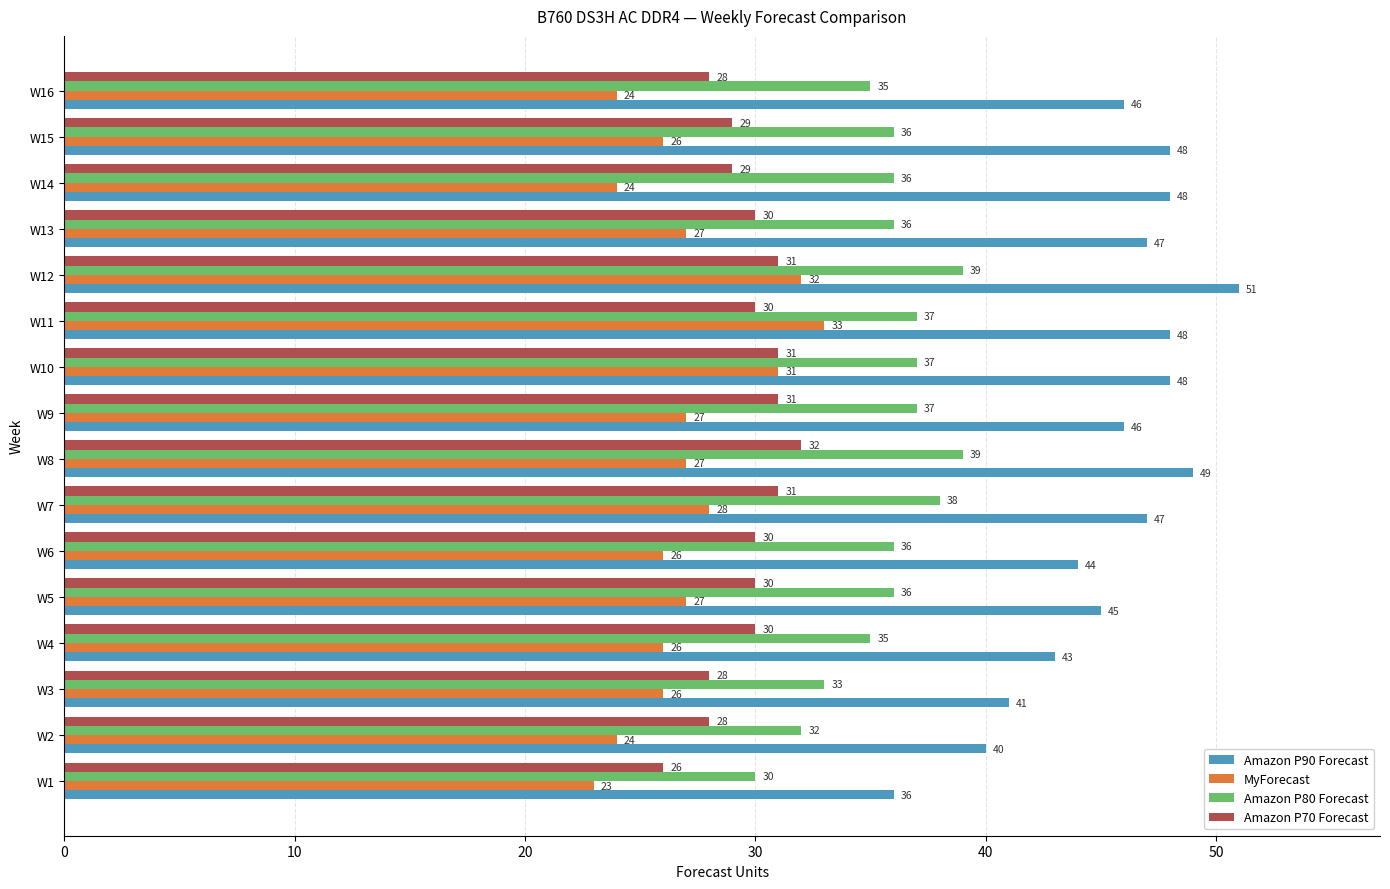

List the series in order of their peak value, highest first.

Amazon P90 Forecast, Amazon P80 Forecast, MyForecast, Amazon P70 Forecast